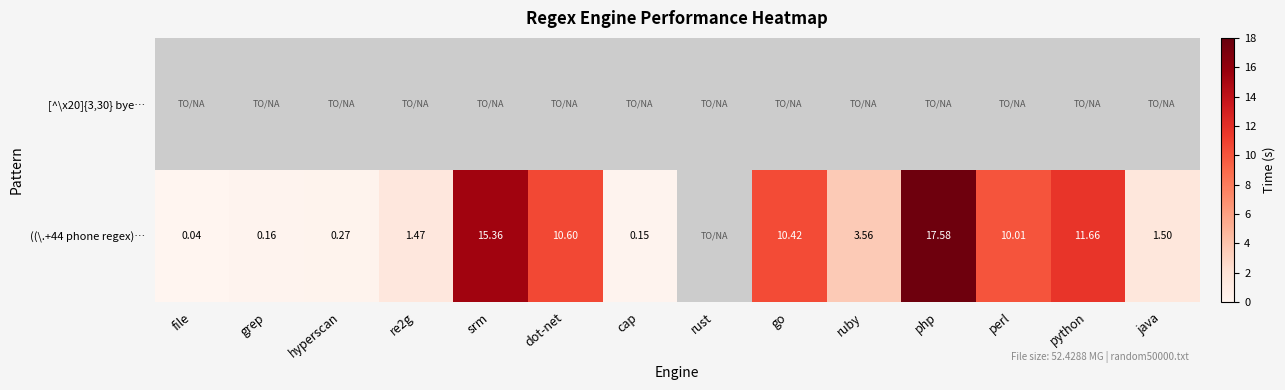

Count the number of categories in the chart.

14